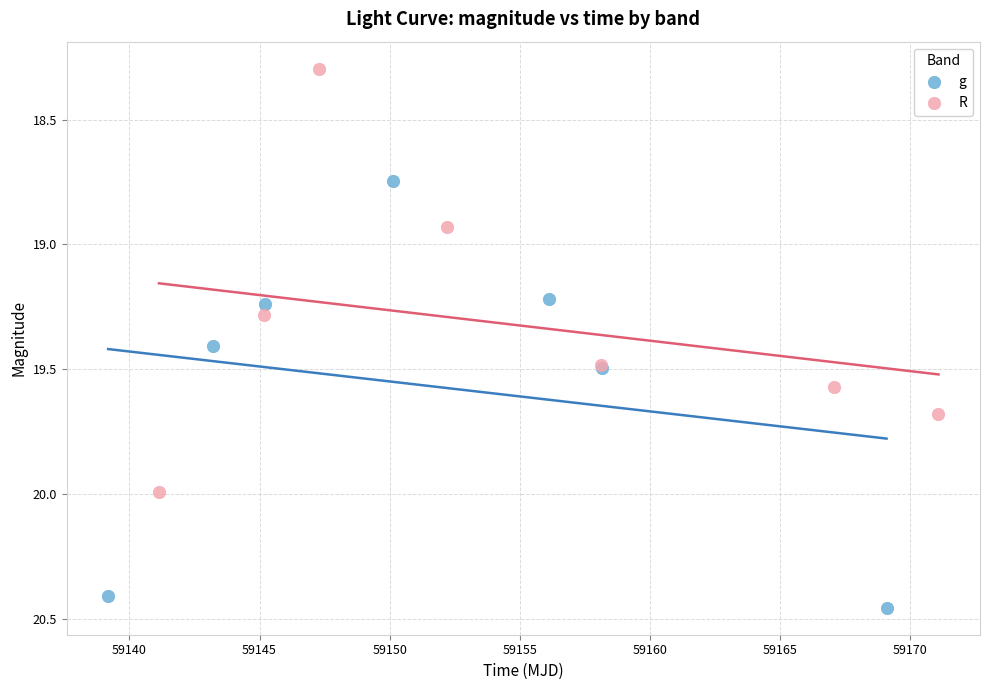

Which series reaches the minimum Y coordinate?

R